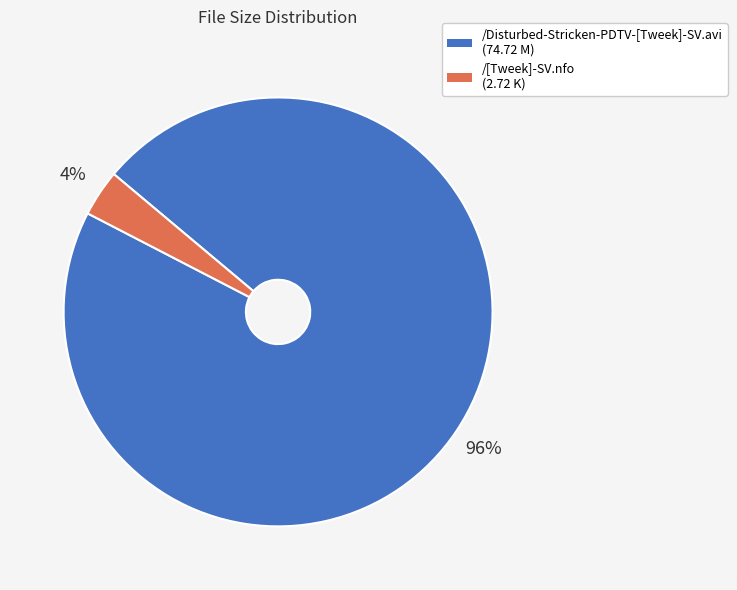

The /[Tweek]-SV.nfo slice represents 11% of the pie. True or false?

False